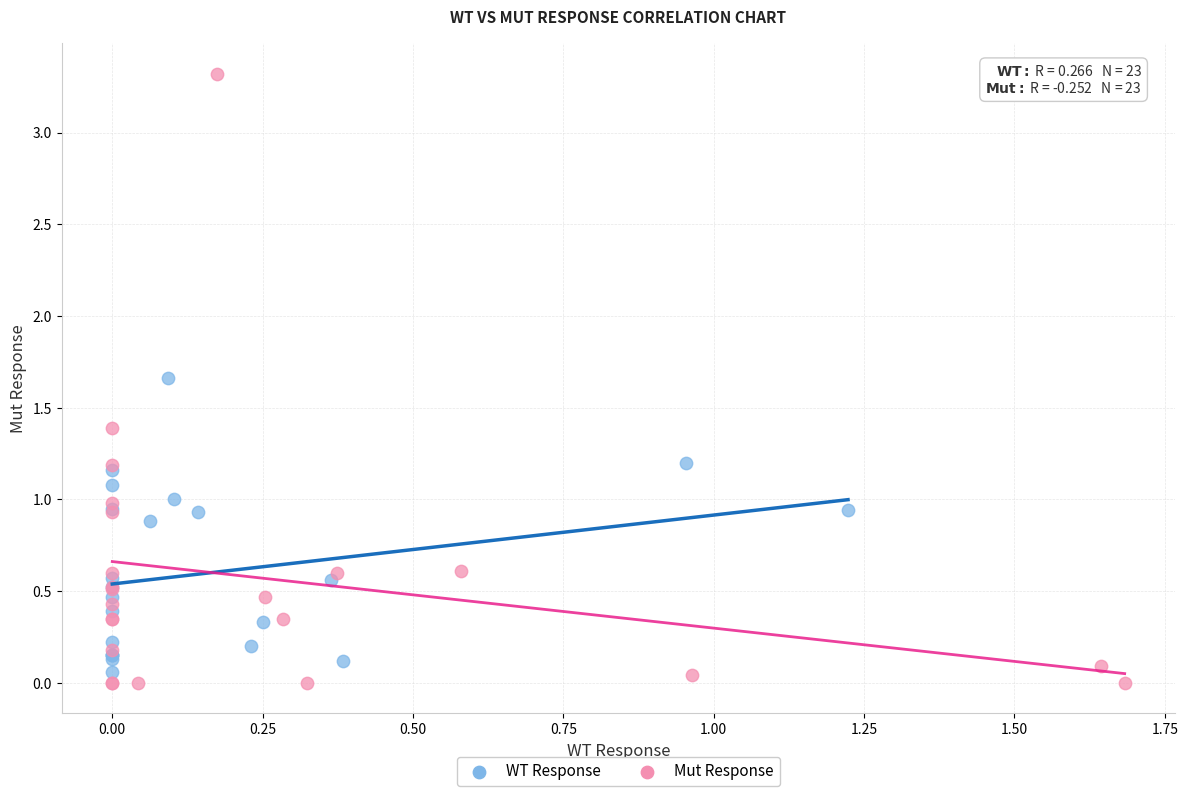

Which series has the largest Y range (max minus min)?

Mut Response